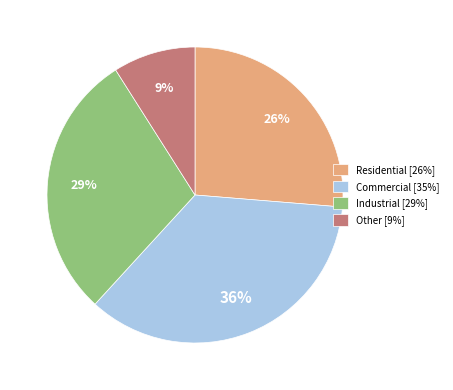

Which category has the biggest portion of the pie?

Commercial